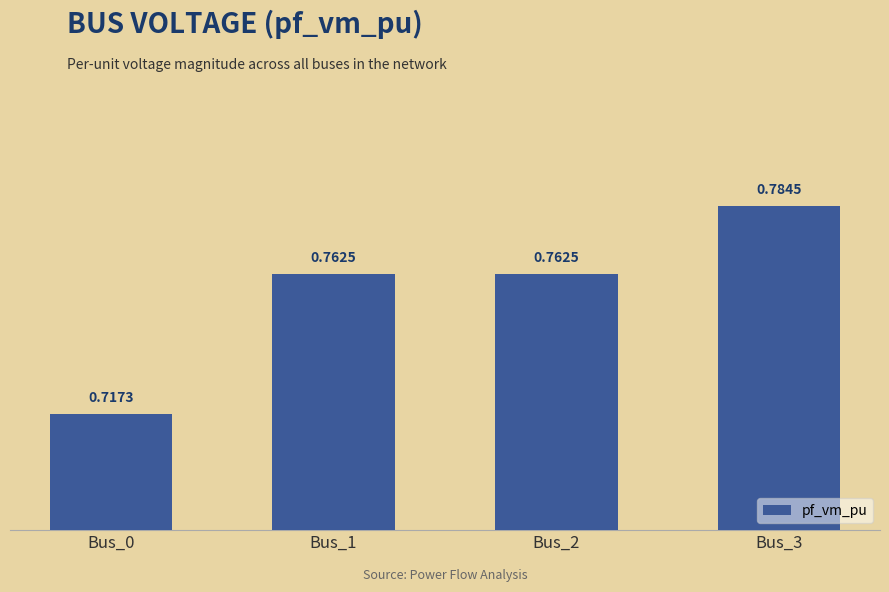

Does the chart contain stacked bars?

No